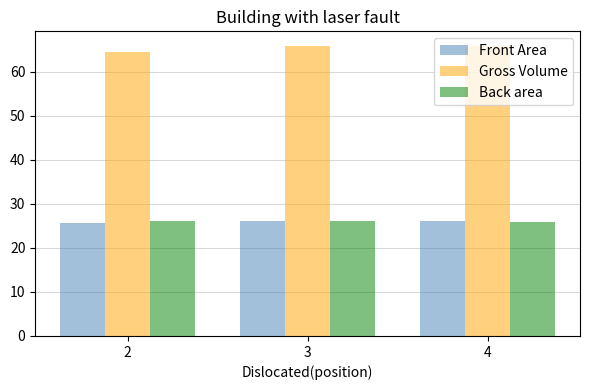

What is the difference between the highest and lowest values at 2?

38.9